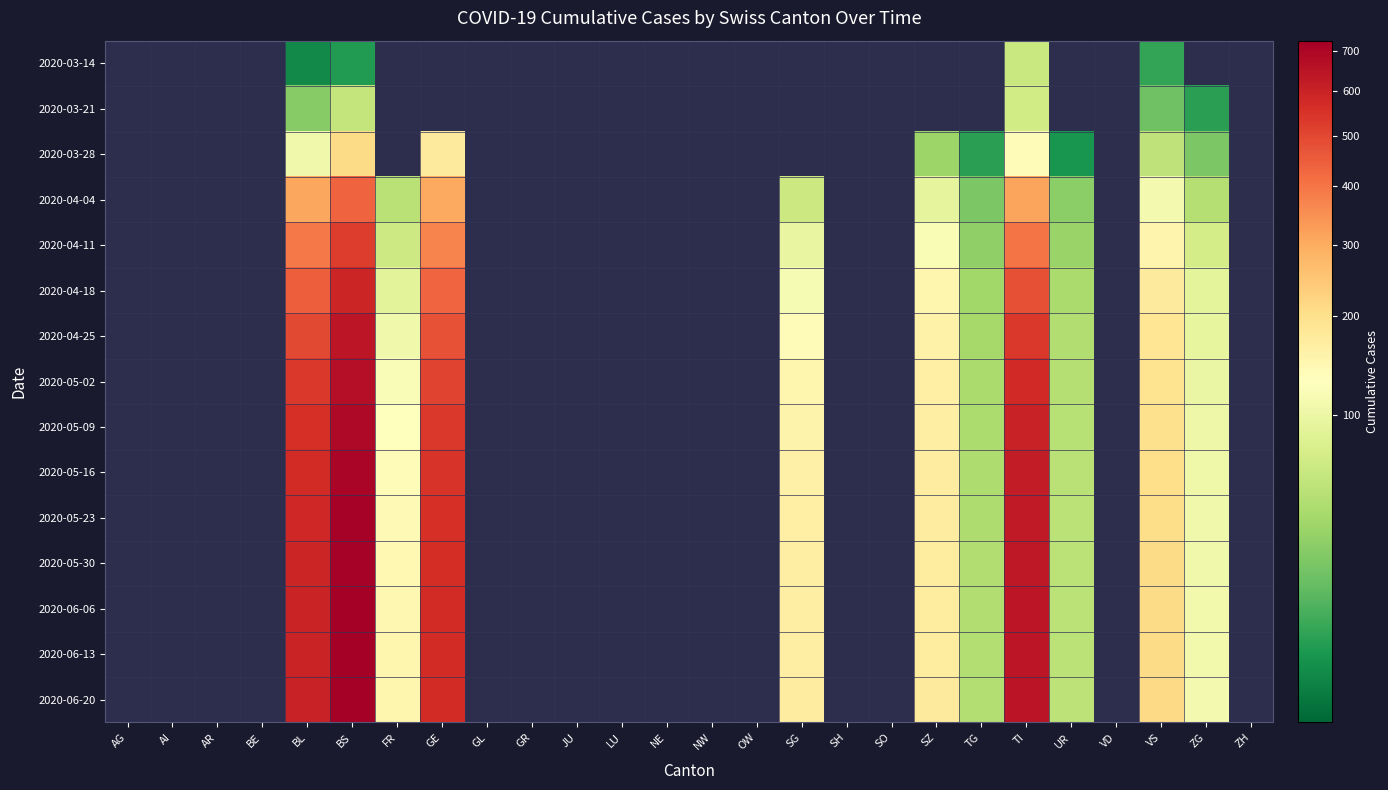

What is the difference between the highest and lowest values at ZG?

111